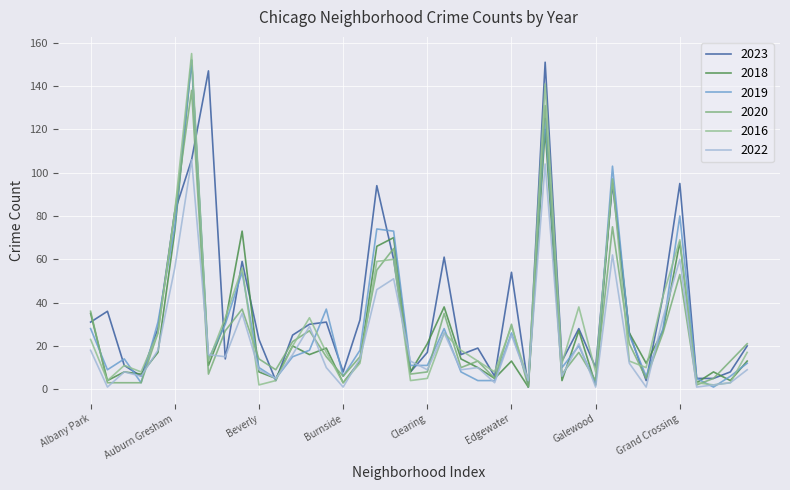

What is the difference between the maximum and minimum values in the 2018 series?

151